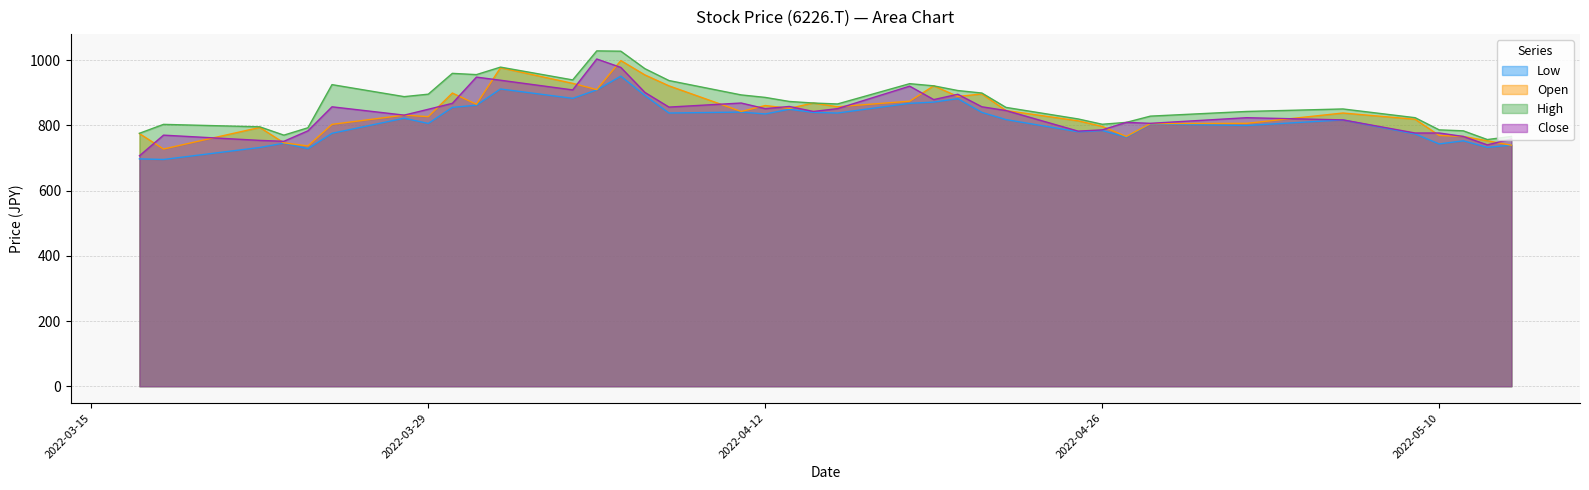

Is it true that Close equals 948.2 at 2022-03-31?

True